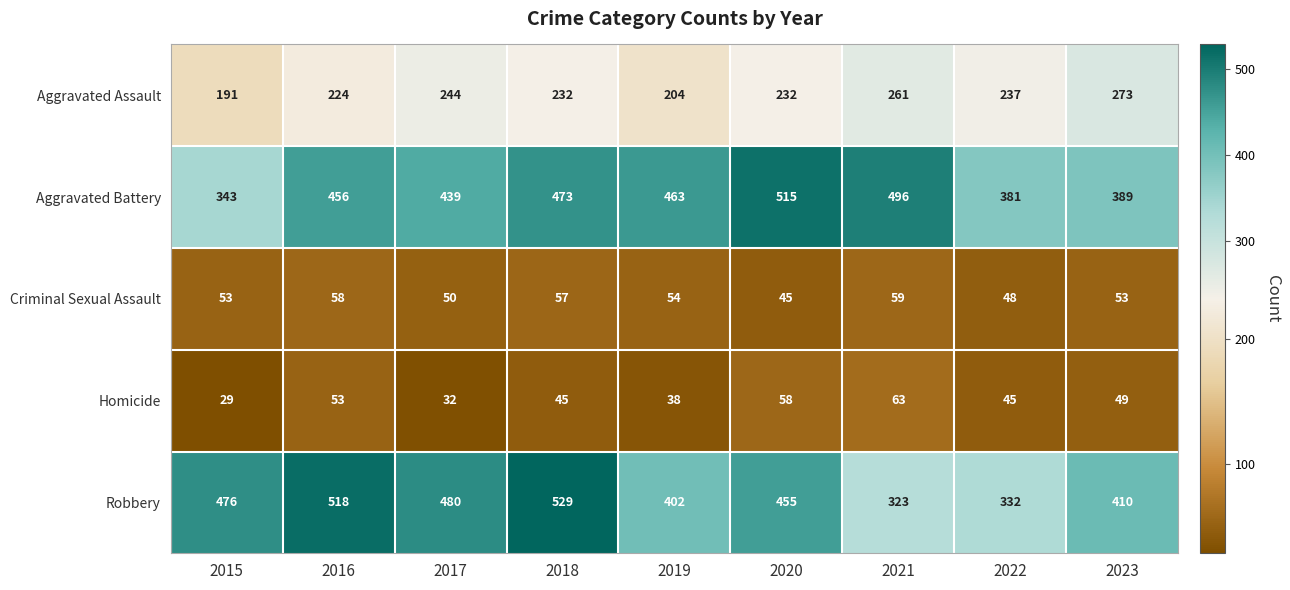

True or false: Criminal Sexual Assault has a value of 20 at 2022.

False